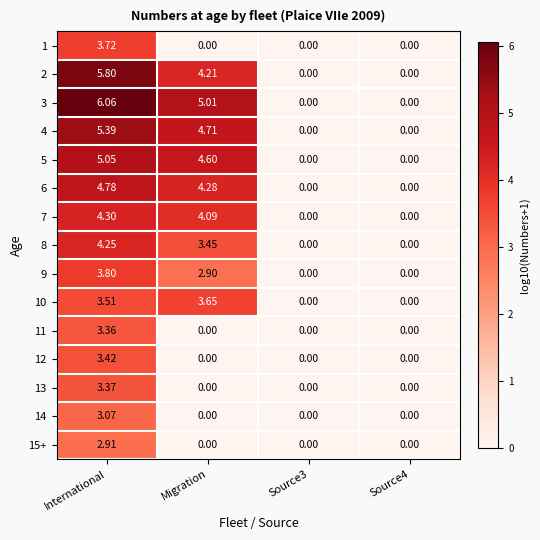

How many distinct data groups are displayed?

15